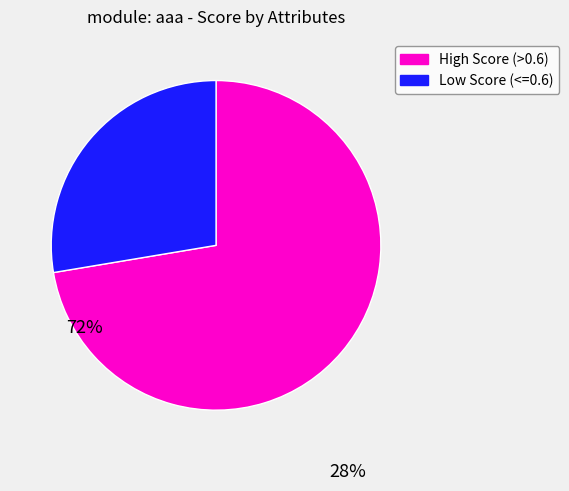

Is there a majority slice in this chart?

Yes